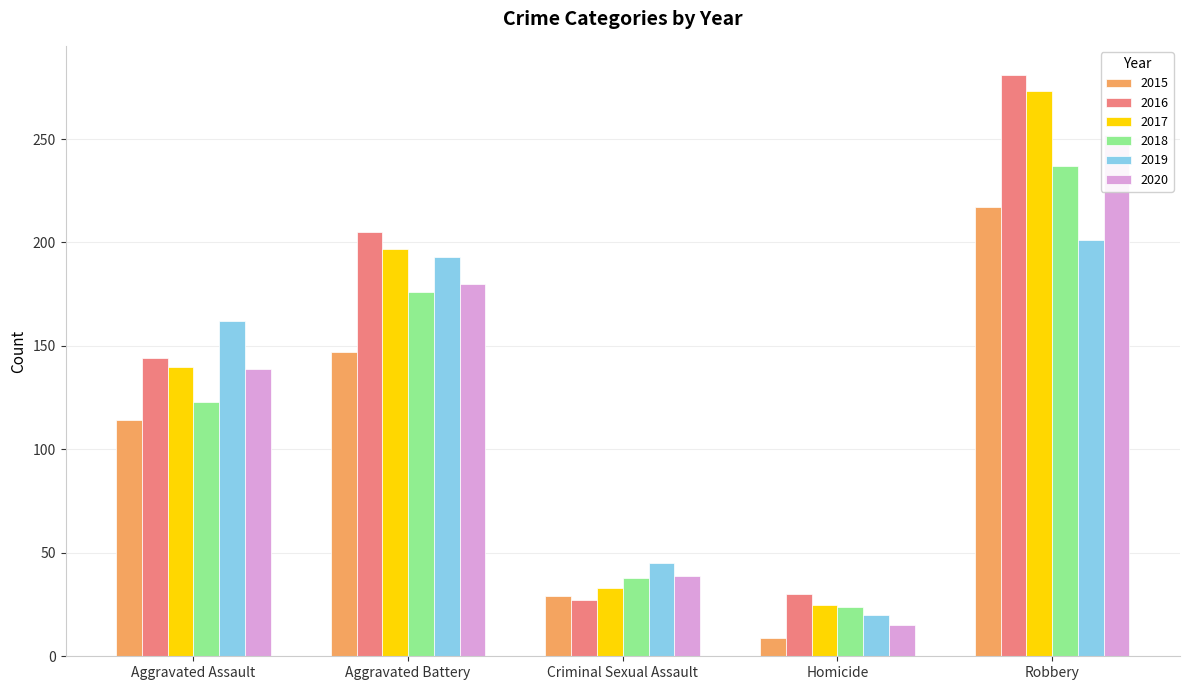

At how many categories does at least one series exceed 193?

2